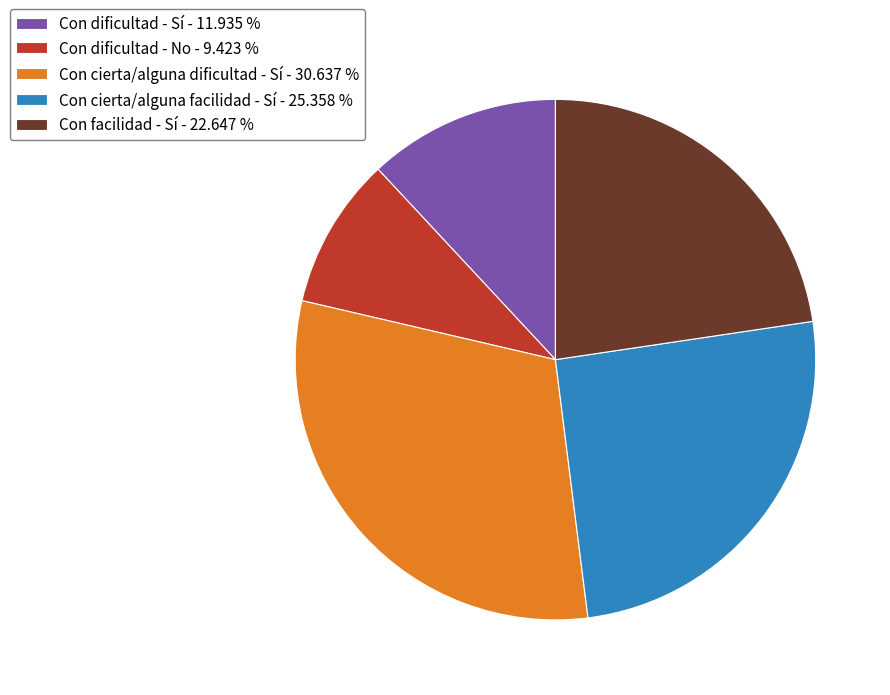

Count the number of slices in the pie.

5